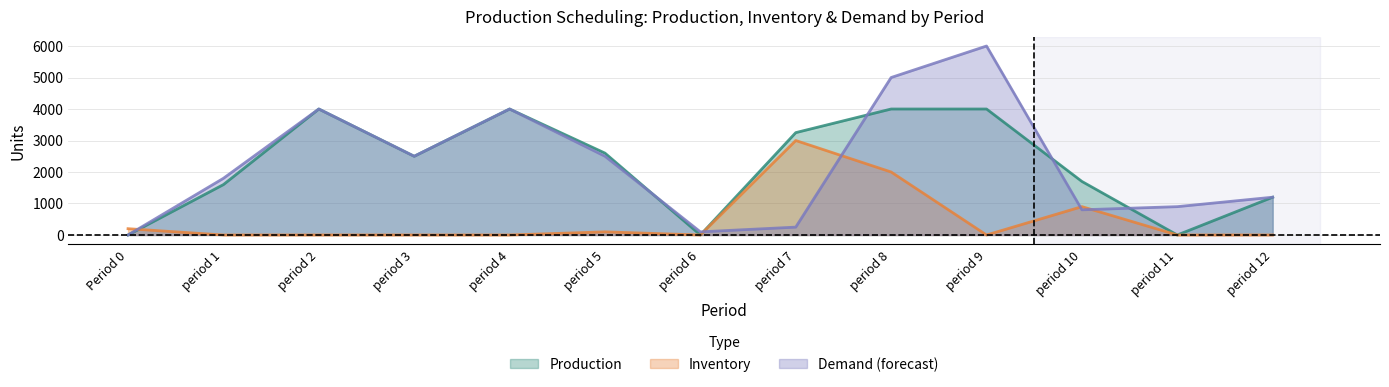

At which category does Production reach its first local peak?

period 2